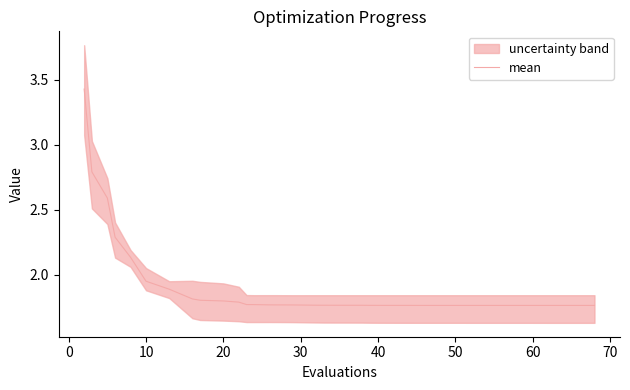

How many categories are shown in the chart?

40